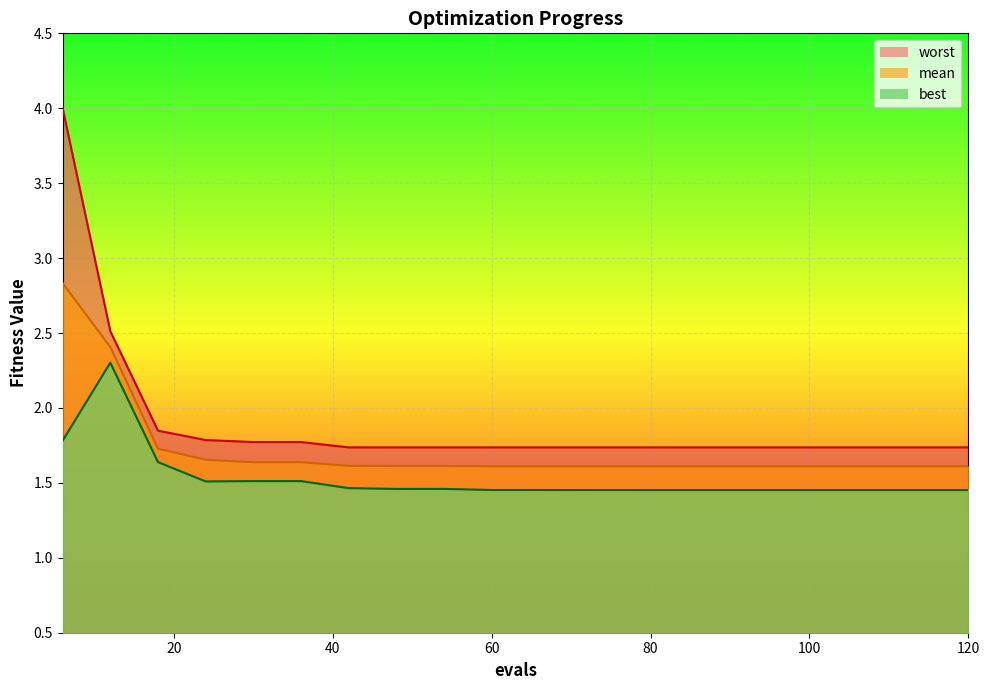

Between 108 and 120, which series saw the biggest shift?

mean